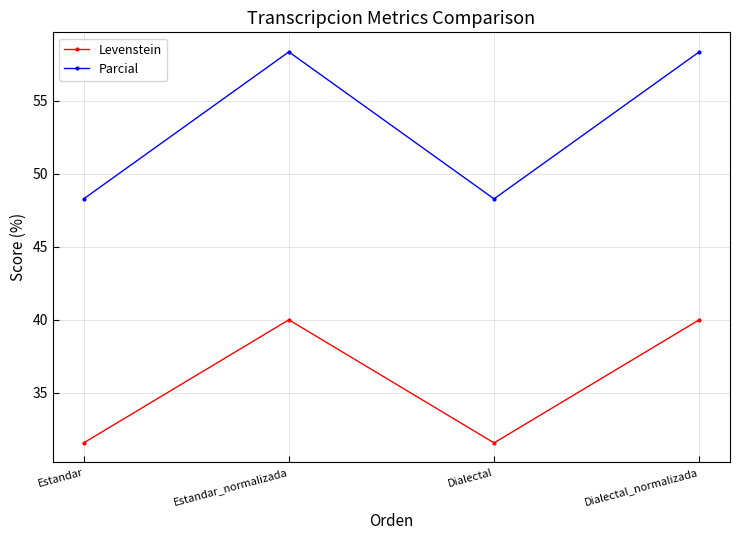

True or false: Levenstein and Parcial cross at least once.

False